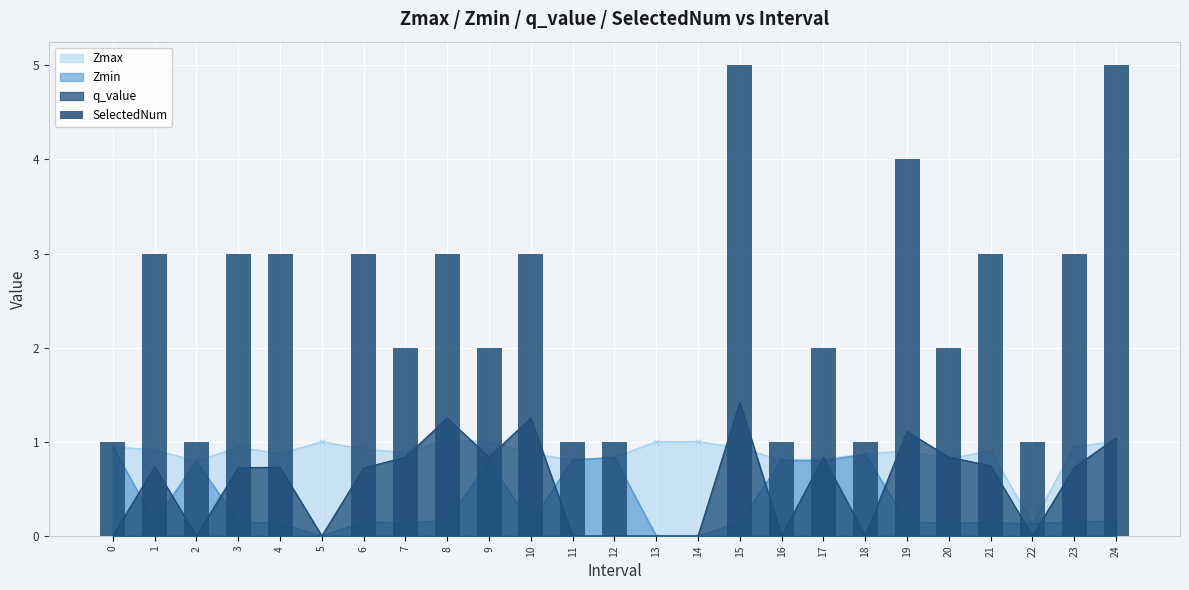

What is the value of the 24th bar from the left?

3